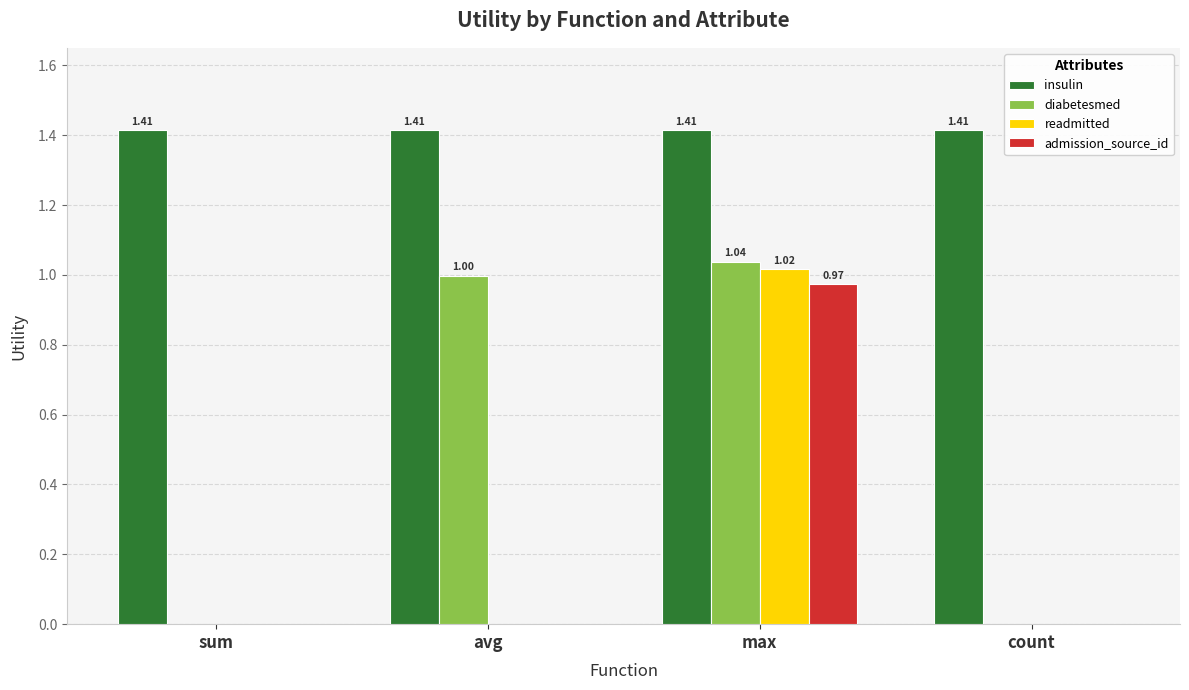

Which series changed the most between avg and max?

readmitted